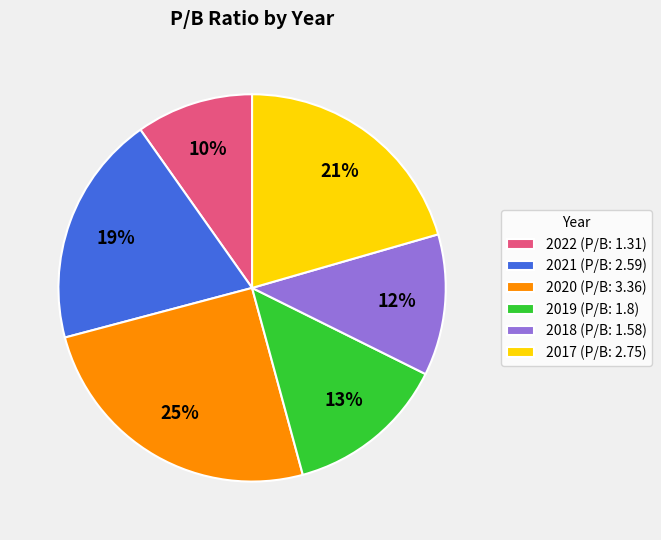

Combined, do 2018 (P/B: 1.58) and 2020 (P/B: 3.36) account for over 50%?

No